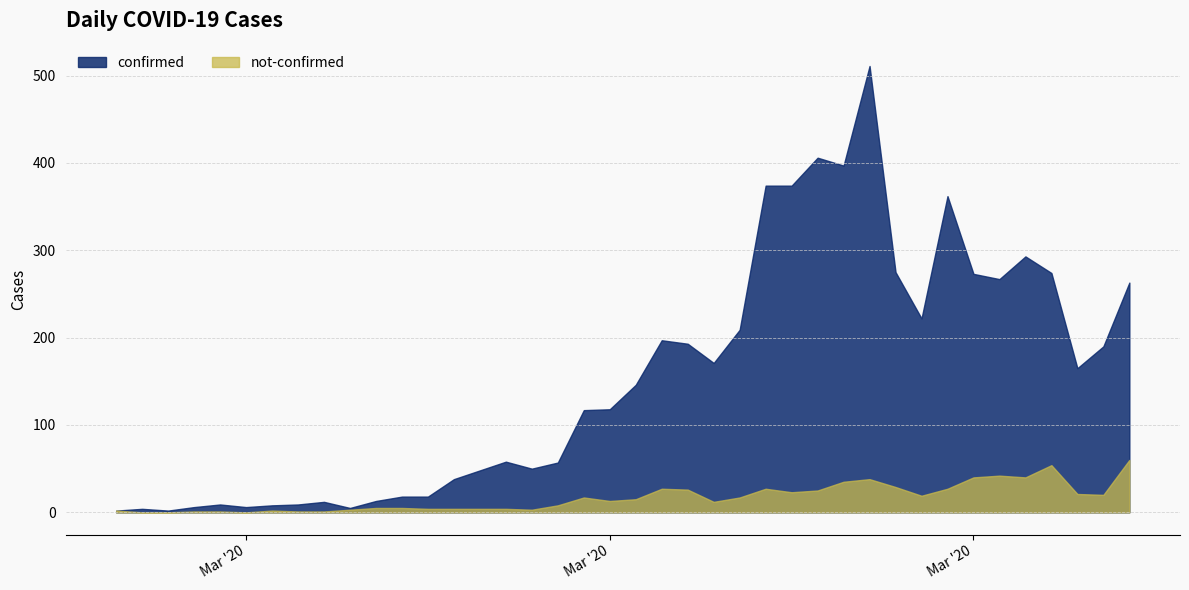

How many interior local valleys does the not-confirmed series have?

8